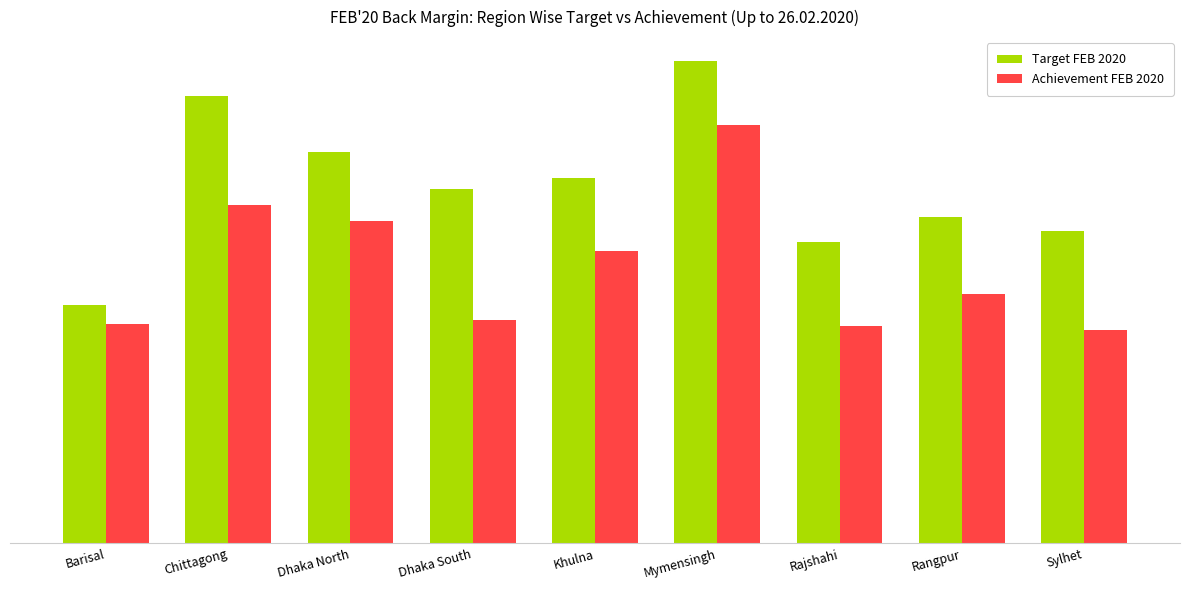

What is the smallest value displayed?

73463232.9